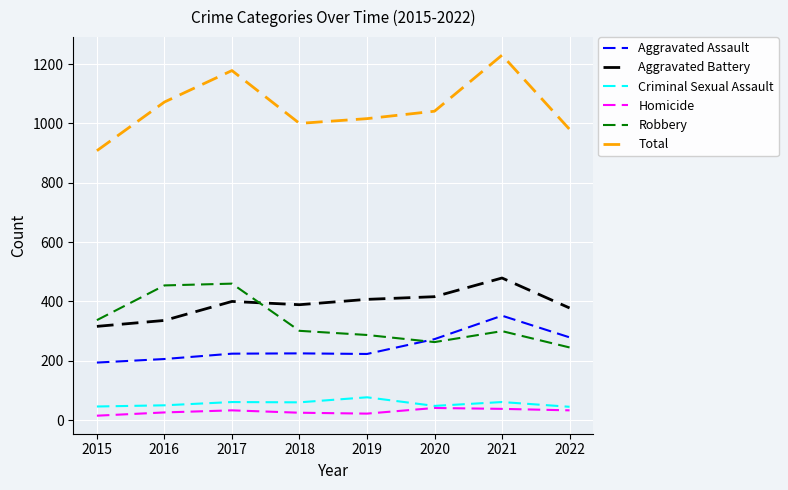

True or false: Aggravated Assault and Criminal Sexual Assault cross at least once.

False